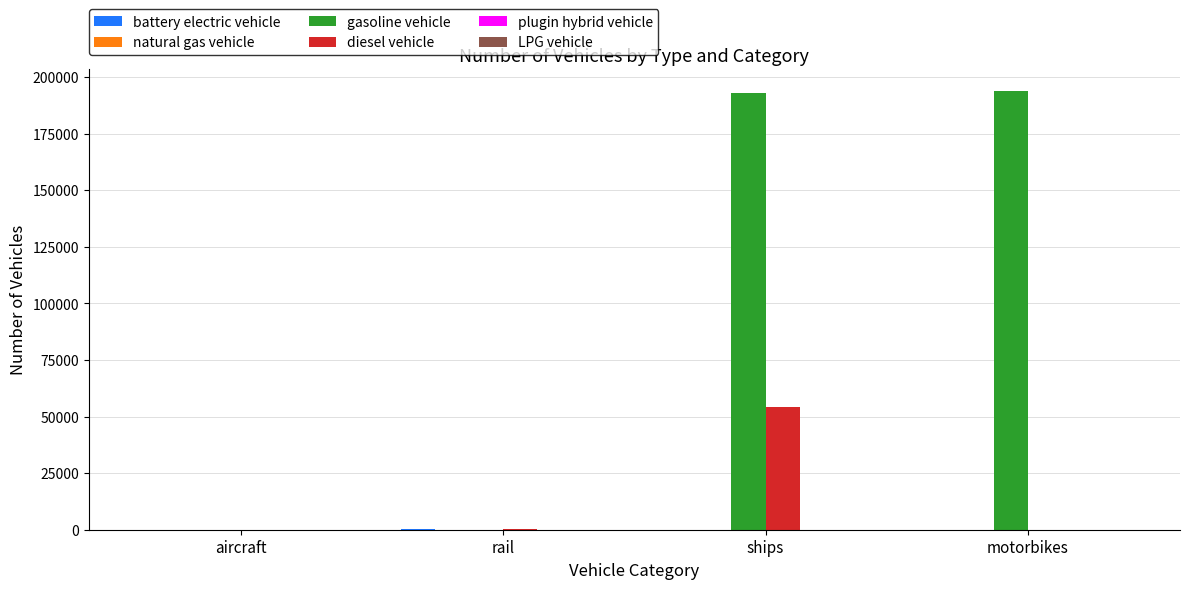

Between aircraft and motorbikes, which series saw the biggest shift?

gasoline vehicle